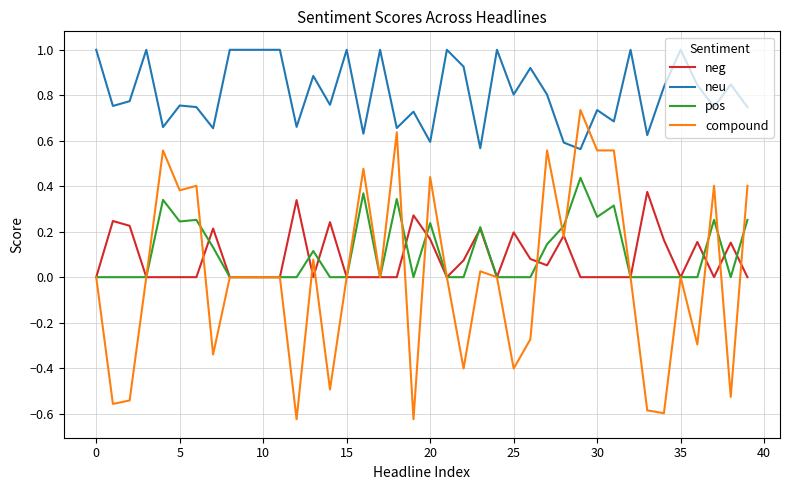

True or false: neg and neu cross at least once.

False